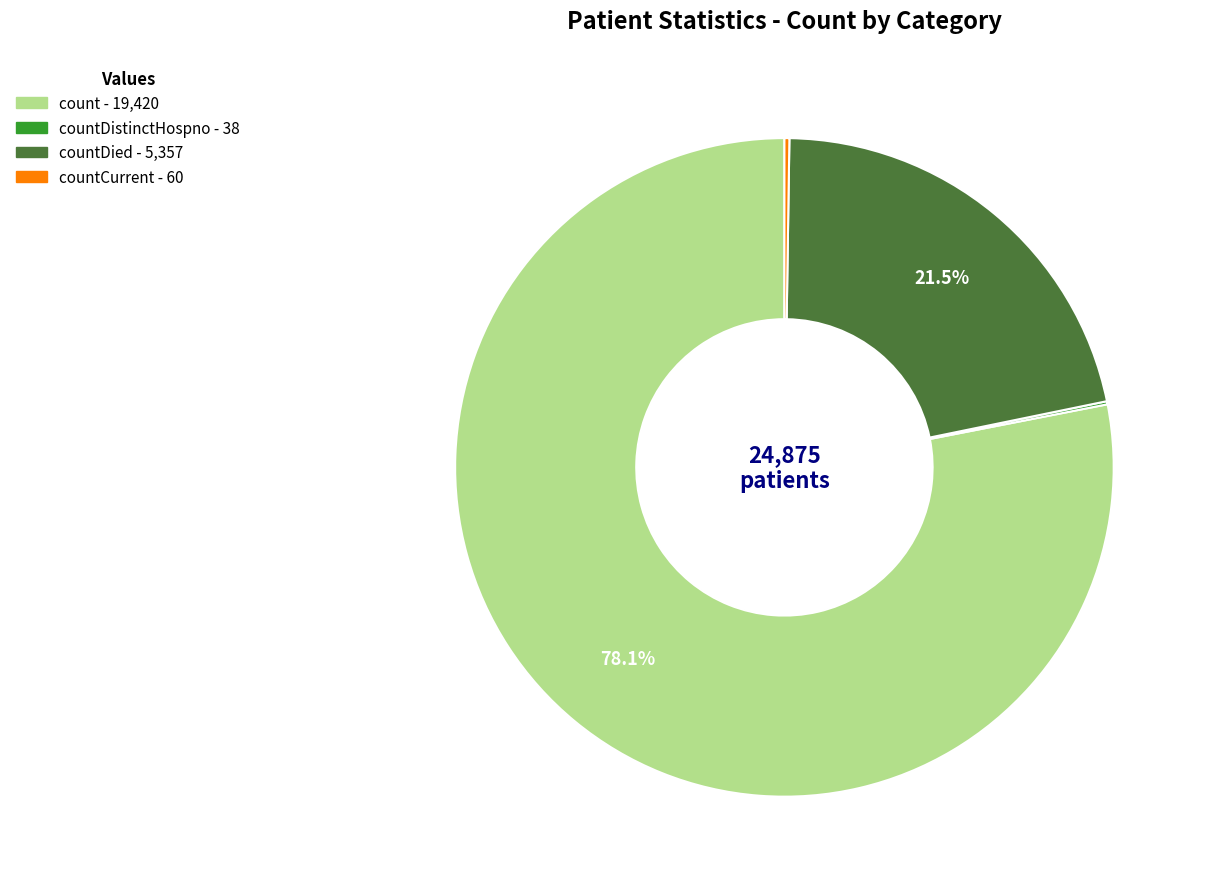

Does any single category account for the majority?

Yes